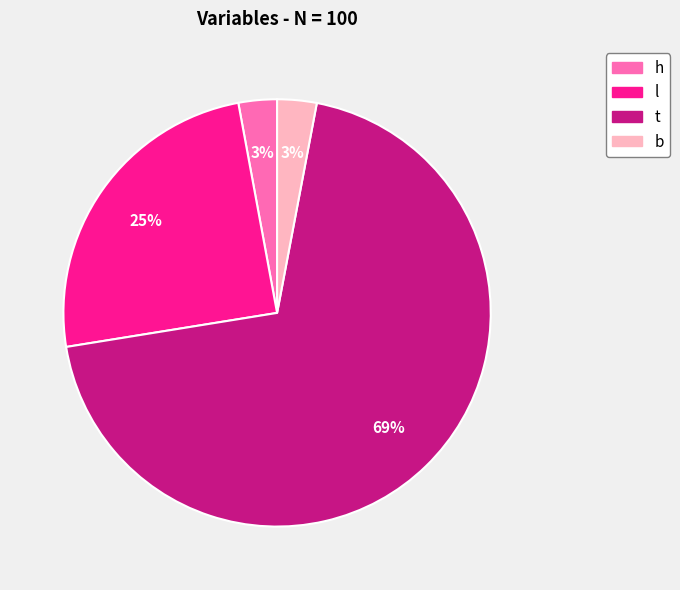

The t slice represents 69% of the pie. True or false?

True